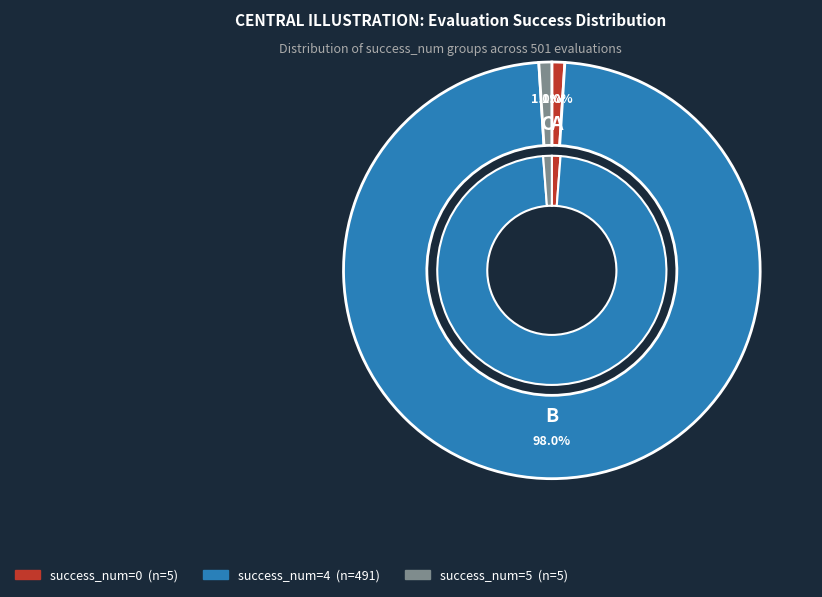

Which slice is the smallest?

5